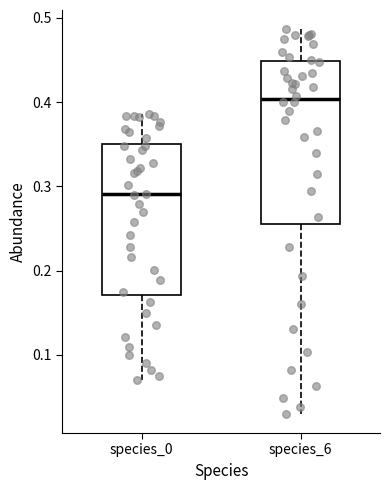

Reading left to right, read every box against the y-axis: the position of its median line, the range the box covers, and the ends of its whiskers. The values are not printed on the chart, so give them approximately, as read against the axis.

species_0: median 0.29, box 0.17 to 0.35, whiskers 0.07 to 0.39
species_6: median 0.40, box 0.25 to 0.45, whiskers 0.03 to 0.49